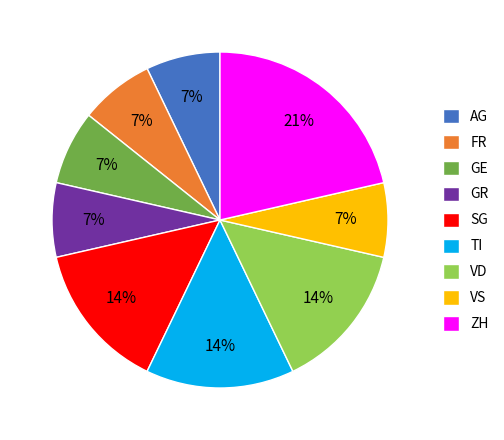

Which category has the biggest portion of the pie?

ZH